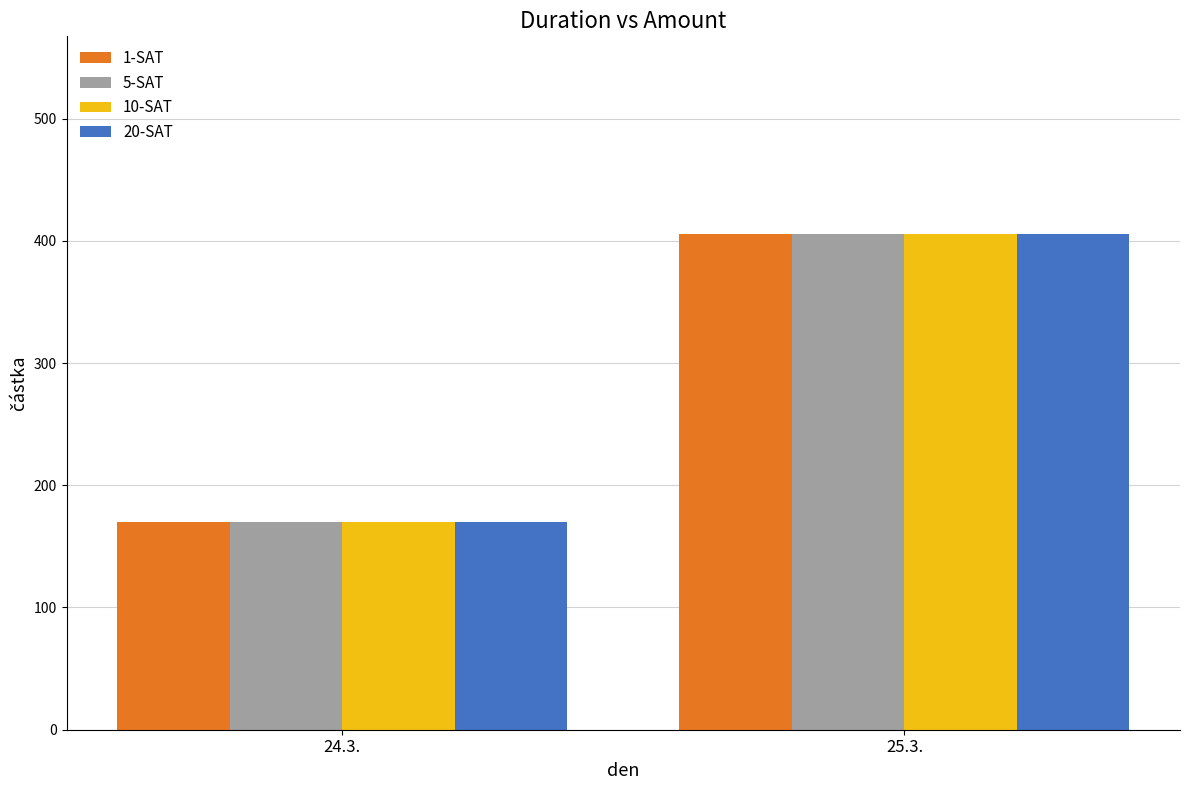

The value of 1-SAT at 25.3. is 405.2. True or false?

True